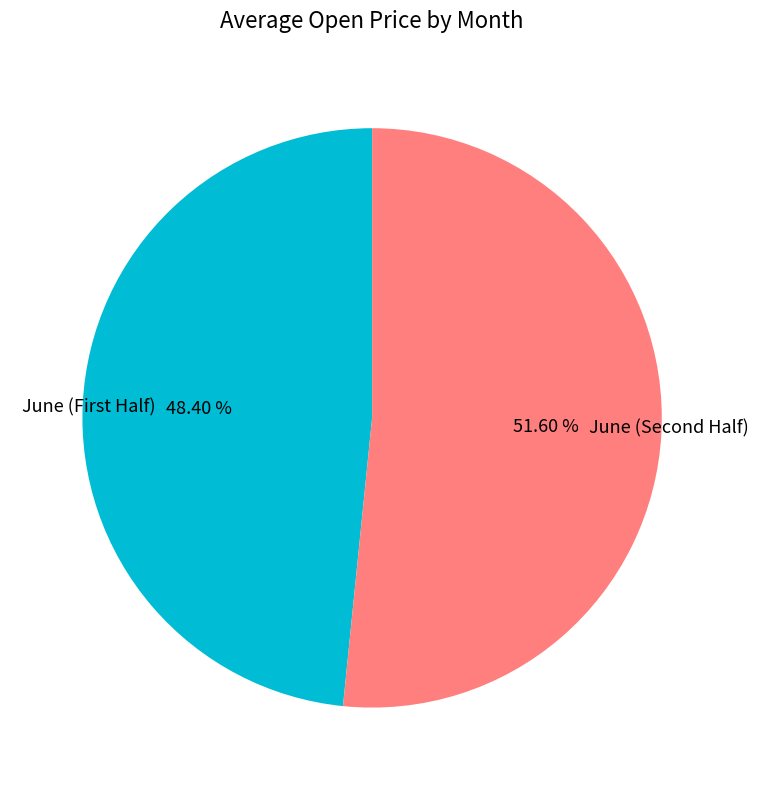

Is there a majority slice in this chart?

Yes